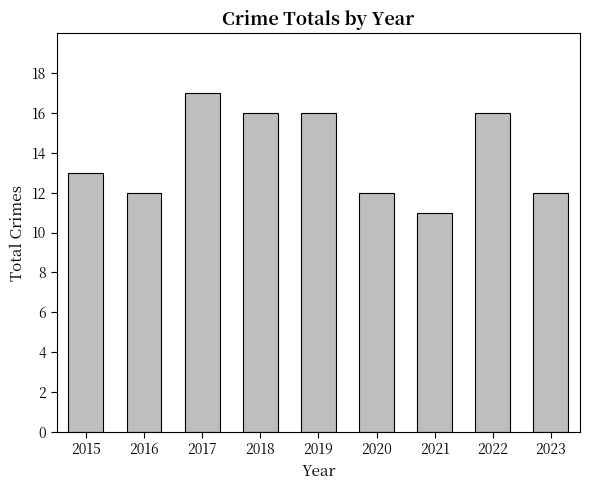

What is the average value?

14